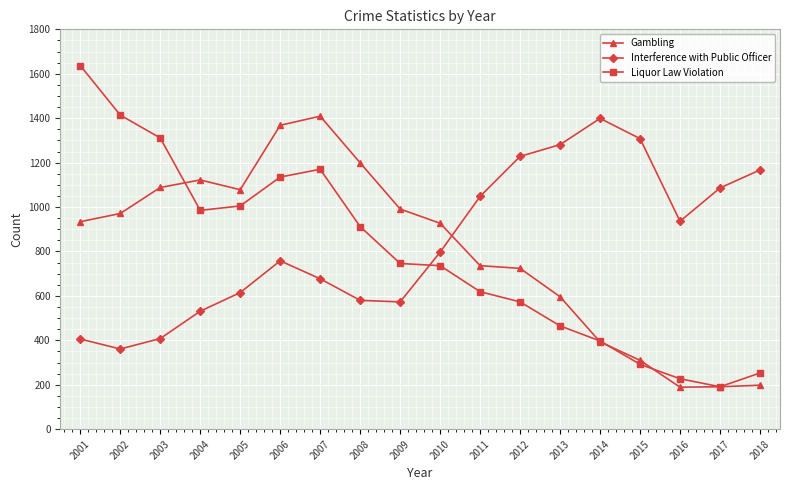

True or false: Gambling has a value of 252 at 2016.

False